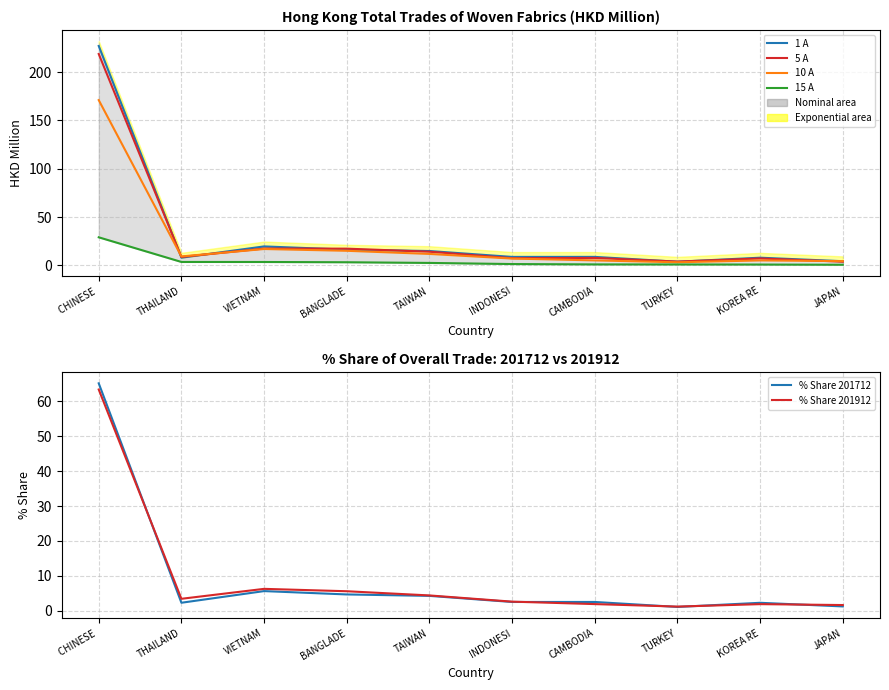

What is the label of the 2nd point from the left?

THAILAND